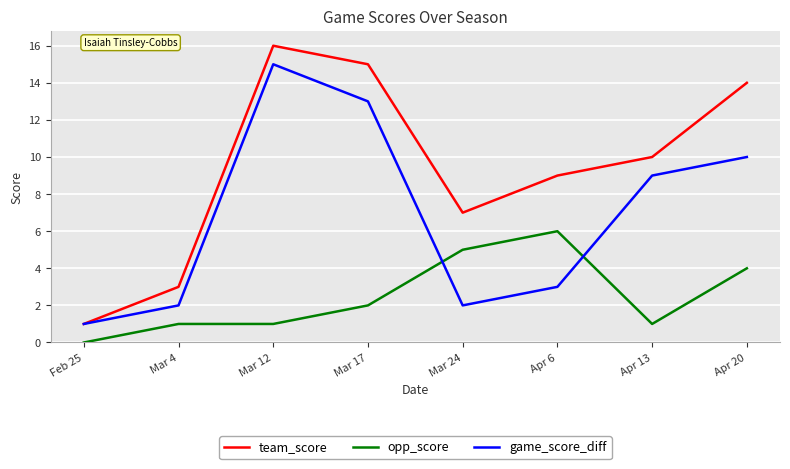

What position from the right is Mar 4?

7